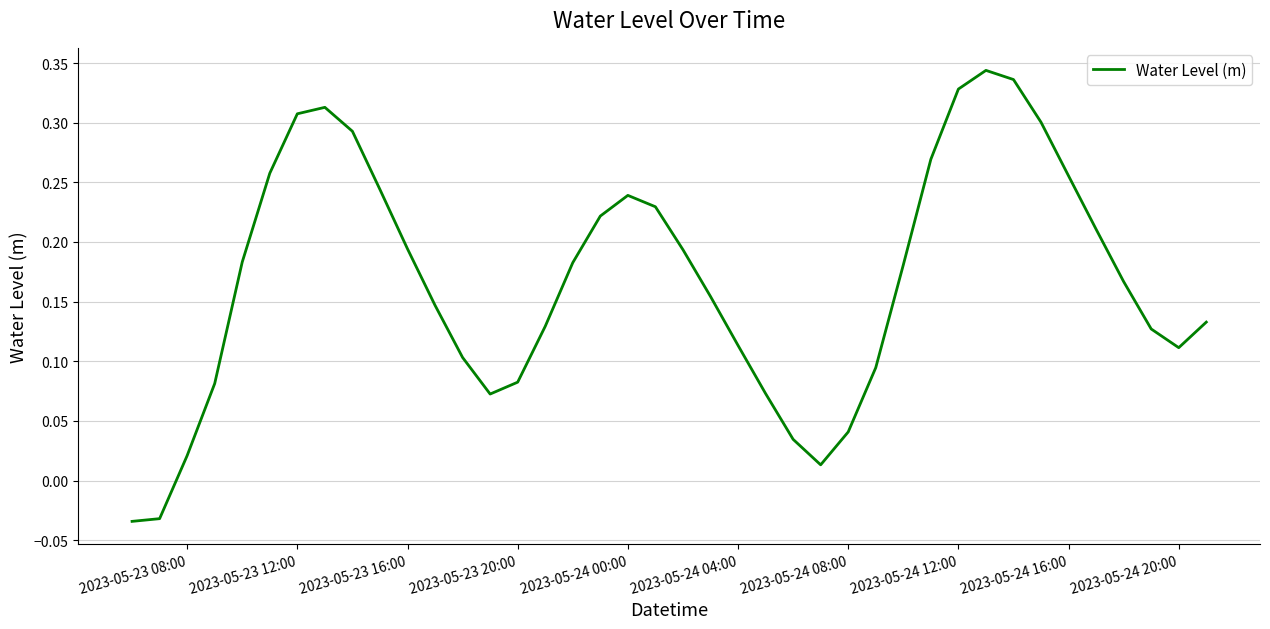

What is the difference between the maximum and minimum values?

0.4